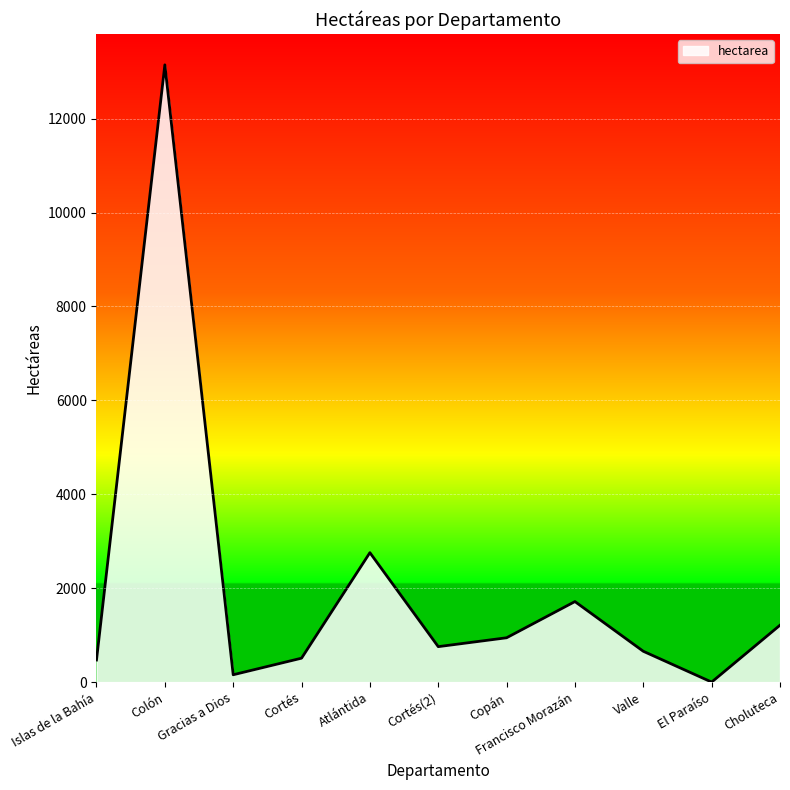

Which category has the highest value across all series?

Colón